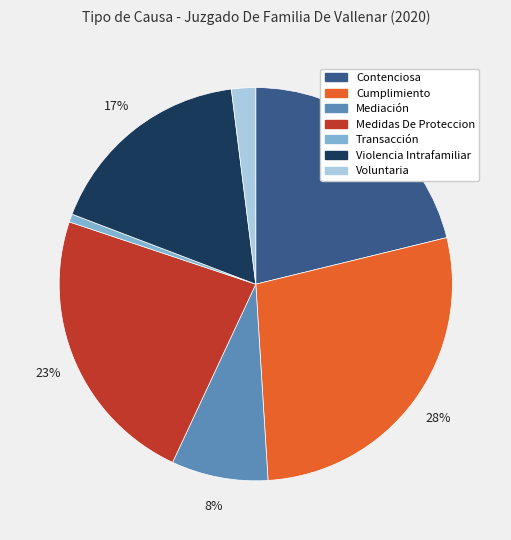

Which has a higher value, Transacción or Violencia Intrafamiliar?

Violencia Intrafamiliar